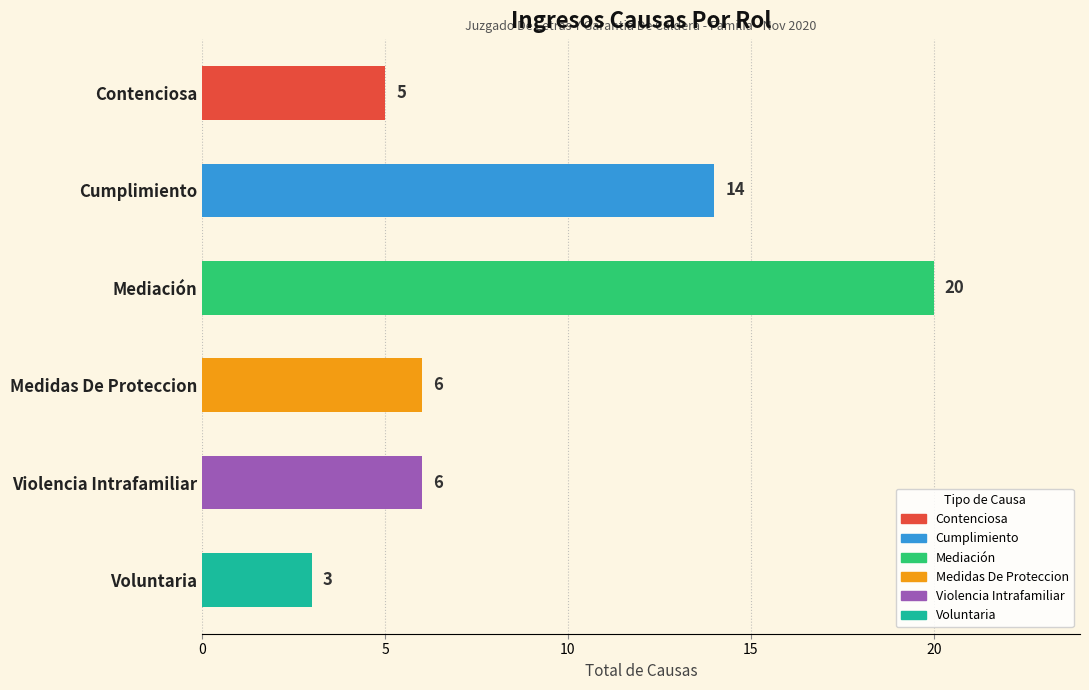

What is the label of the 6th bar from the top?

Voluntaria